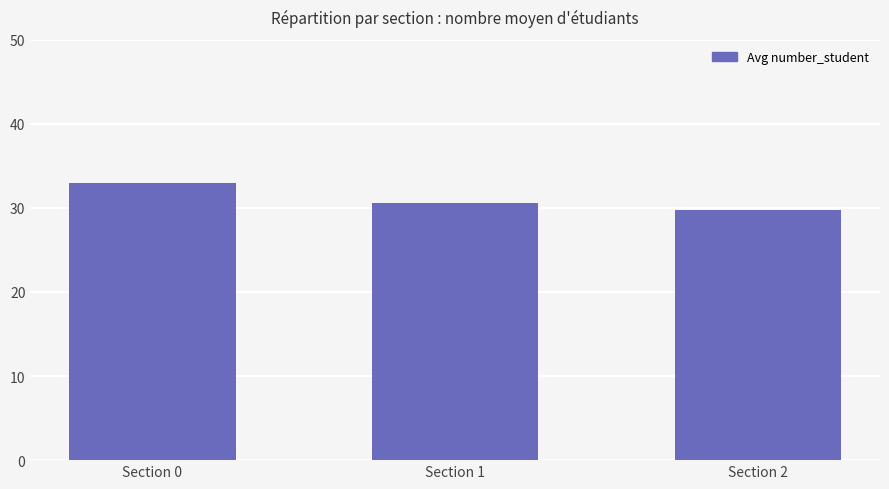

How many data points are above 30?

2